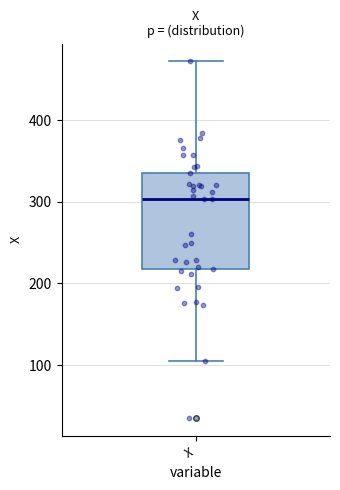

Transcribe this box plot: give where the median line is, the range the box spans, and where the two whiskers end, as read against the y-axis. The values are not printed on the chart, so give them approximately, as read against the axis.

median 300, box 220 to 340, whiskers 110 to 470